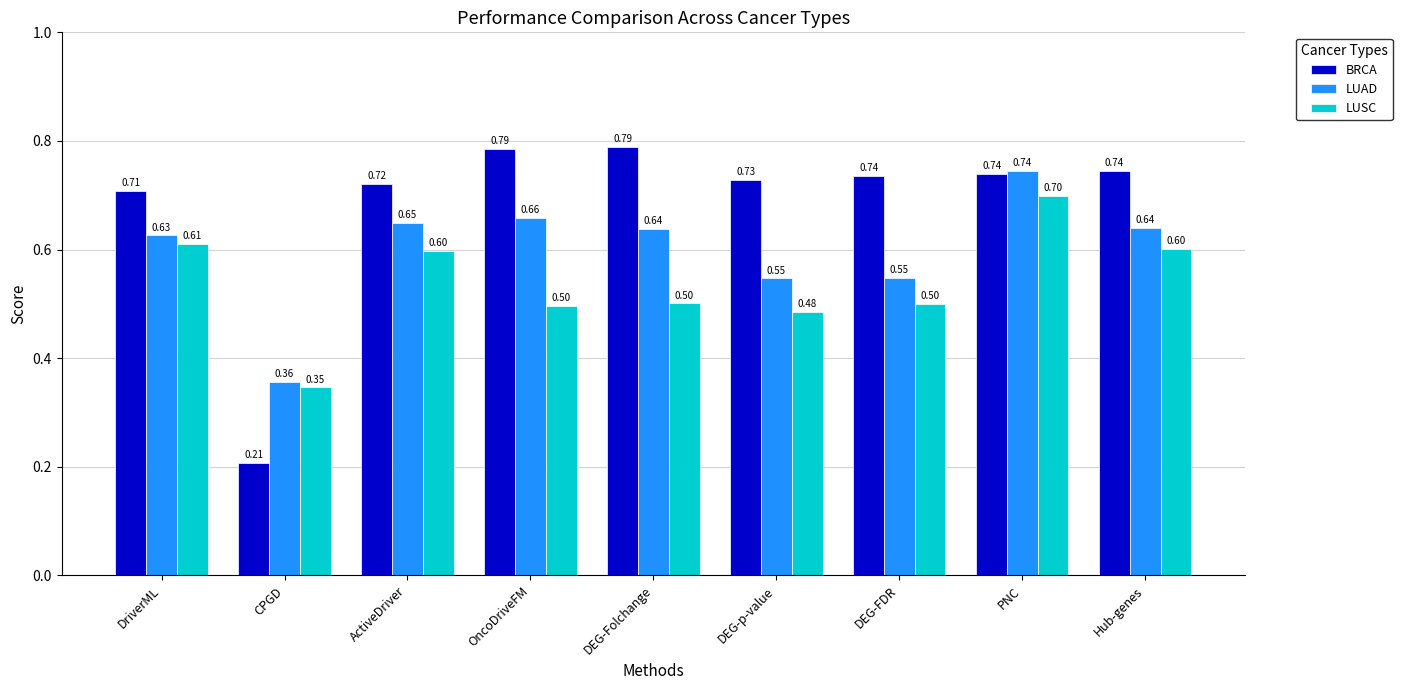

Where is BRCA nearest to the value 0?

CPGD